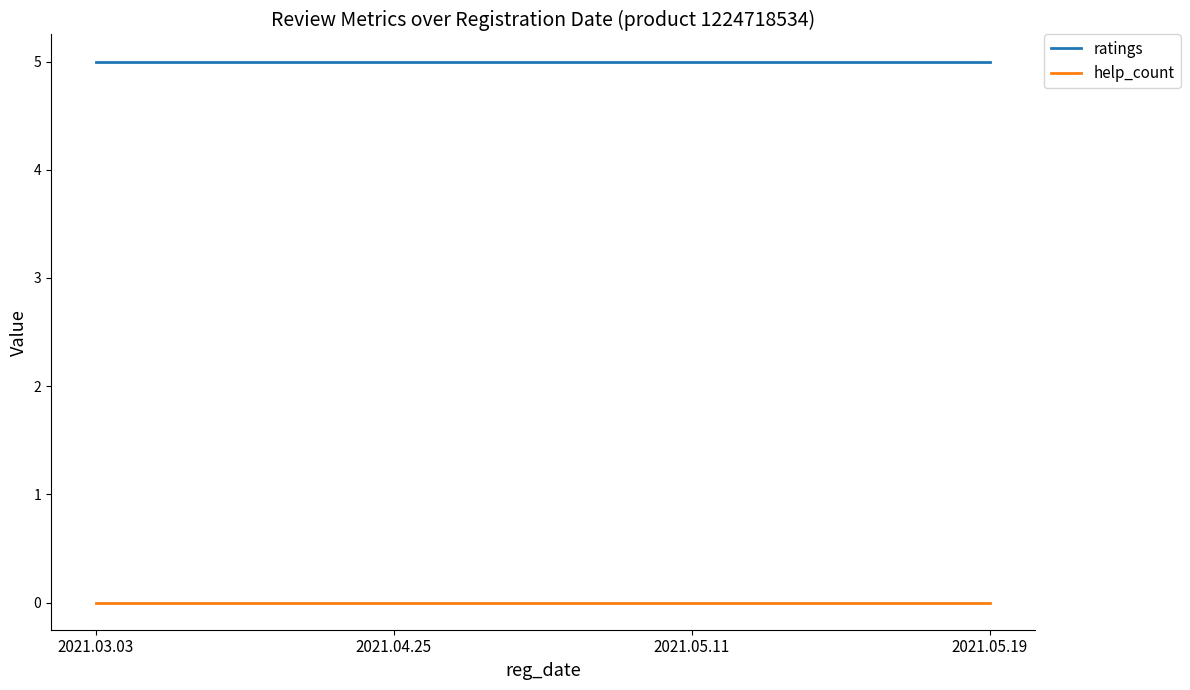

At 2021.05.19, list the series in order from smallest to largest.

help_count, ratings